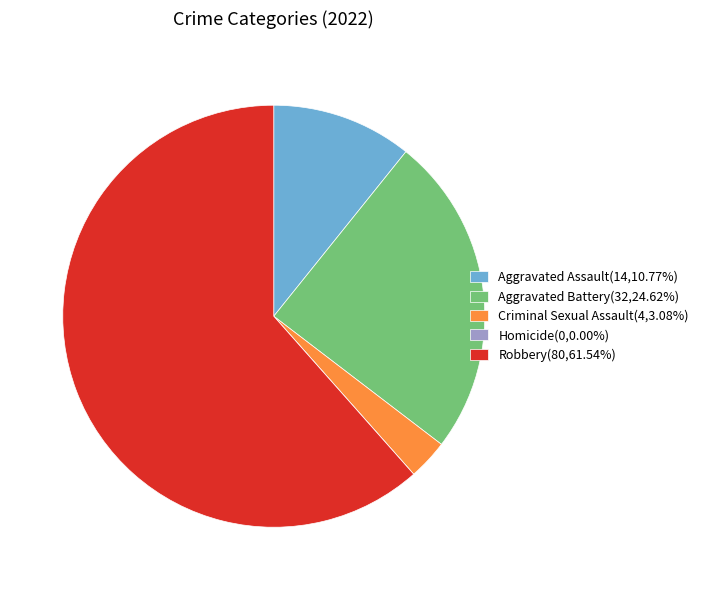

Combined, do Aggravated Assault(14,10.77%) and Criminal Sexual Assault(4,3.08%) account for over 50%?

No